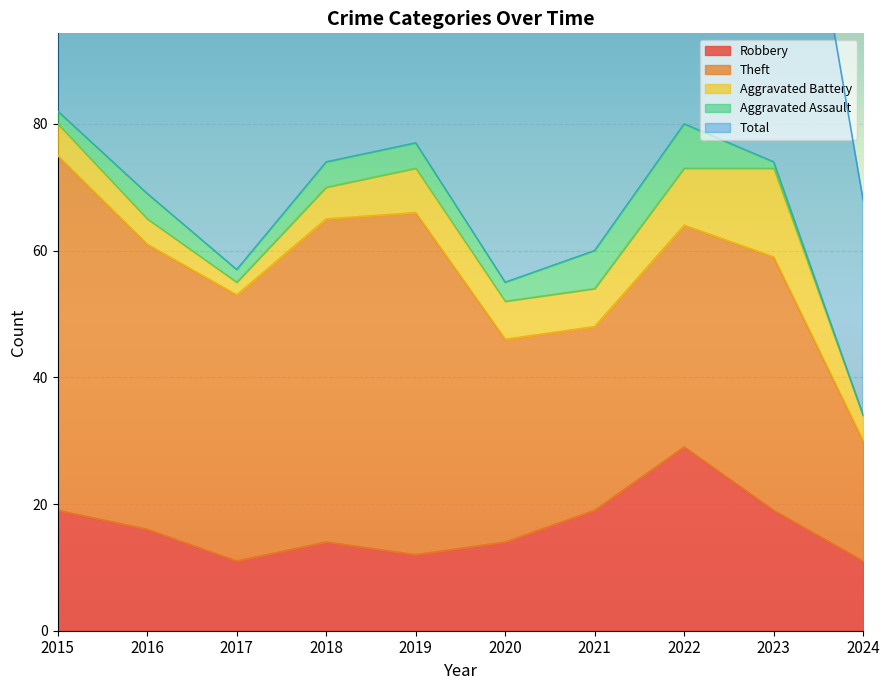

Rank the series by their maximum value, from lowest to highest.

Aggravated Assault, Aggravated Battery, Robbery, Theft, Total